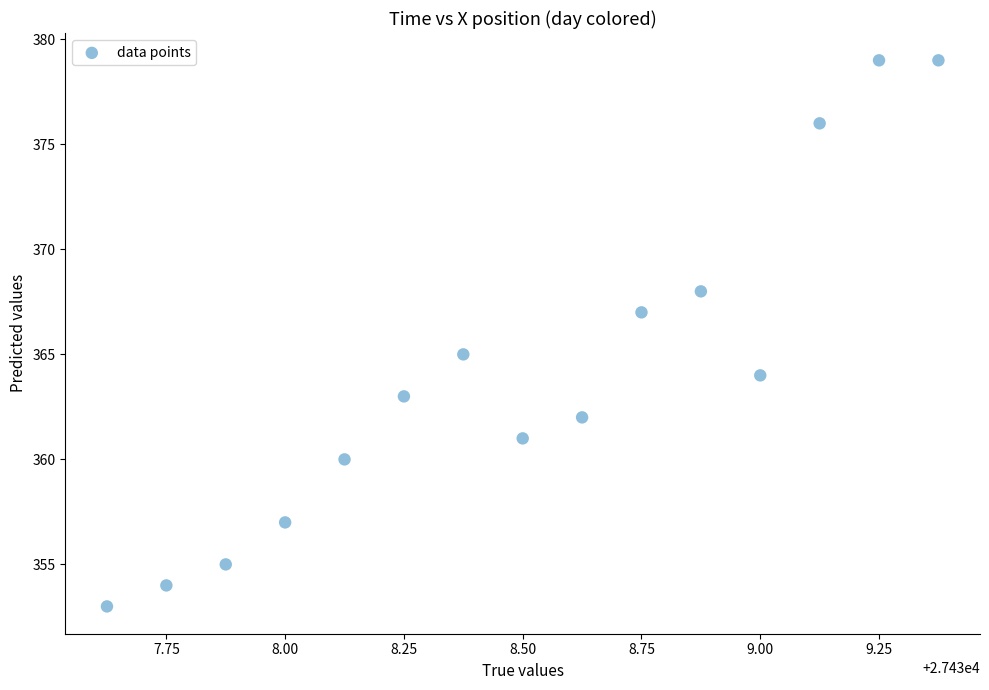

What is the range of Y values (max minus min)?

26